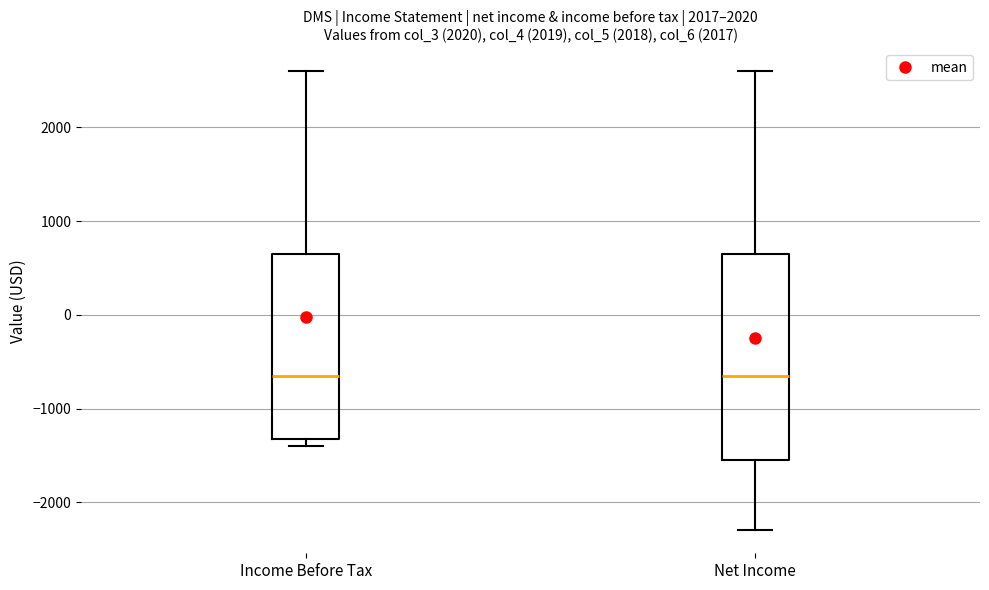

Reading left to right, transcribe this box plot: for each box, give where its median line is, the range the box spans, and where its two whiskers end, as read against the y-axis. The values are not printed on the chart, so give them approximately, as read against the axis.

Income Before Tax: median -600, box -1300 to 700, whiskers -1400 to 2600
Net Income: median -600, box -1500 to 700, whiskers -2300 to 2600